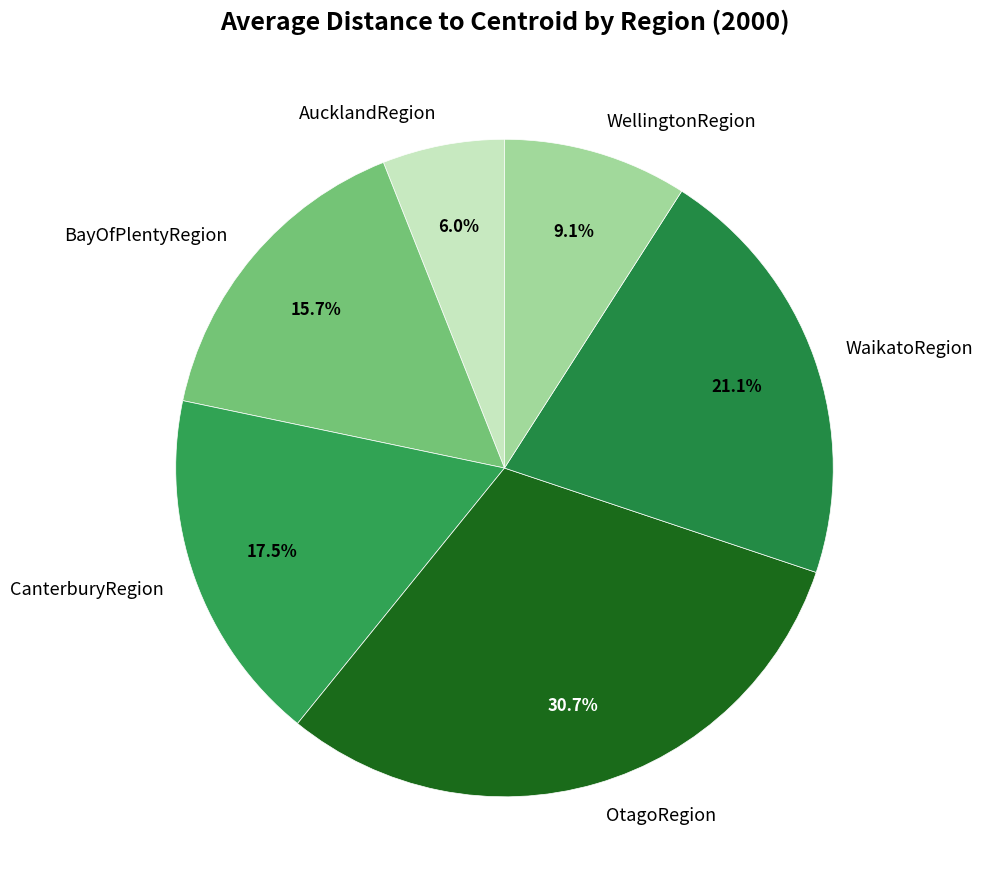

Does any single category account for the majority?

No